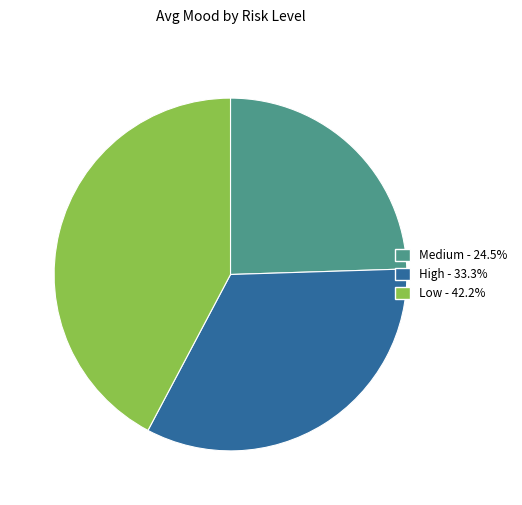

True or false: Medium accounts for 11% of the total.

False